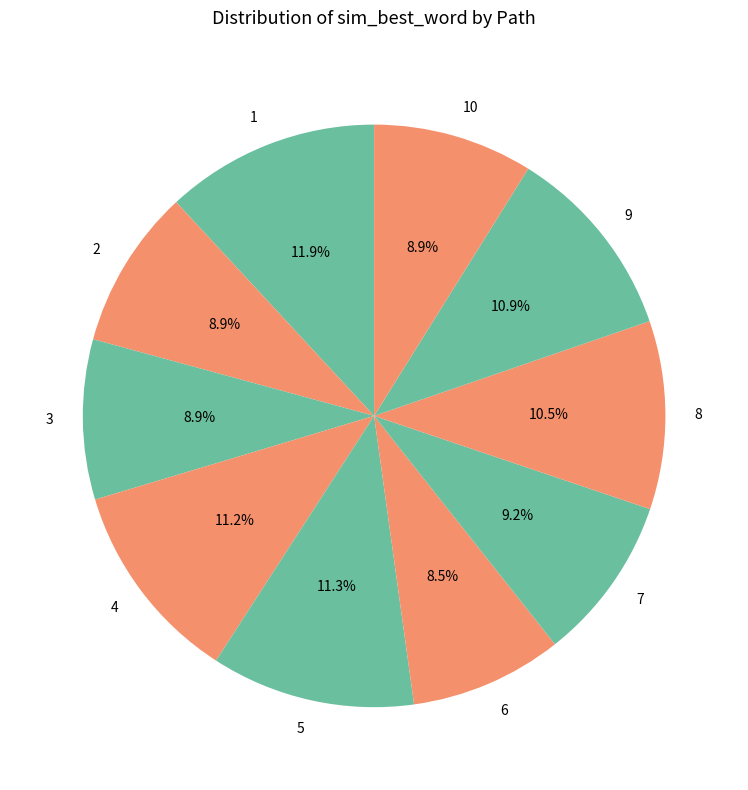

Do 6 and 10 together represent more than half of the pie?

No